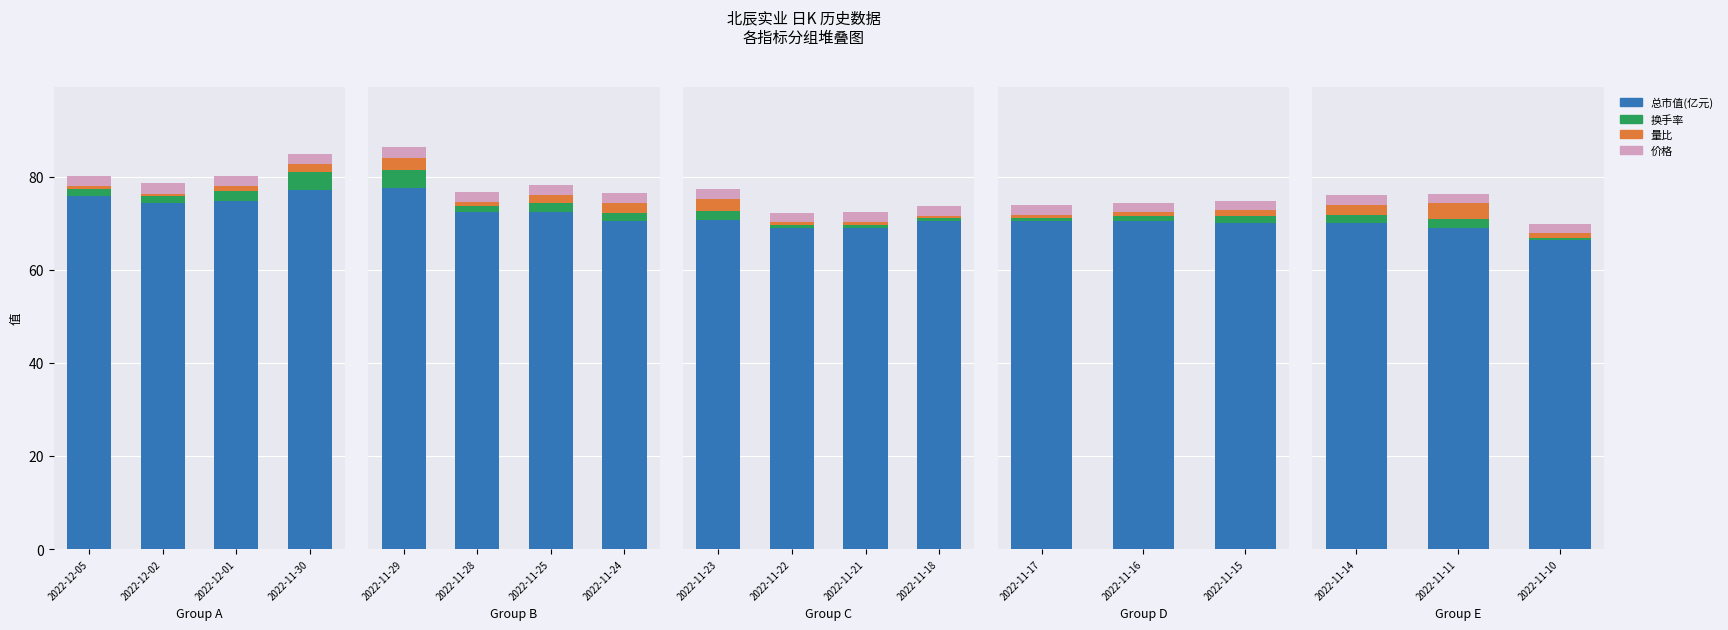

Is the value of 换手率 at 2022-11-10 greater than the value of 价格 at 2022-11-11?

No